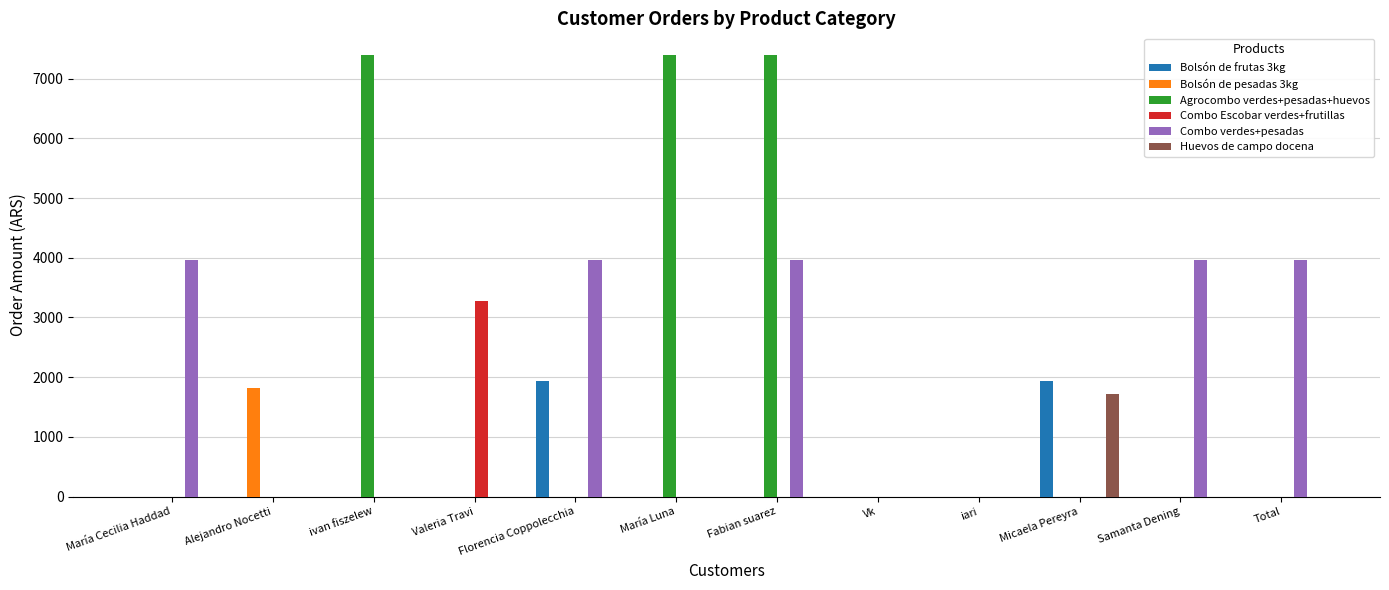

Are the bars grouped side by side (vs. stacked)?

Yes